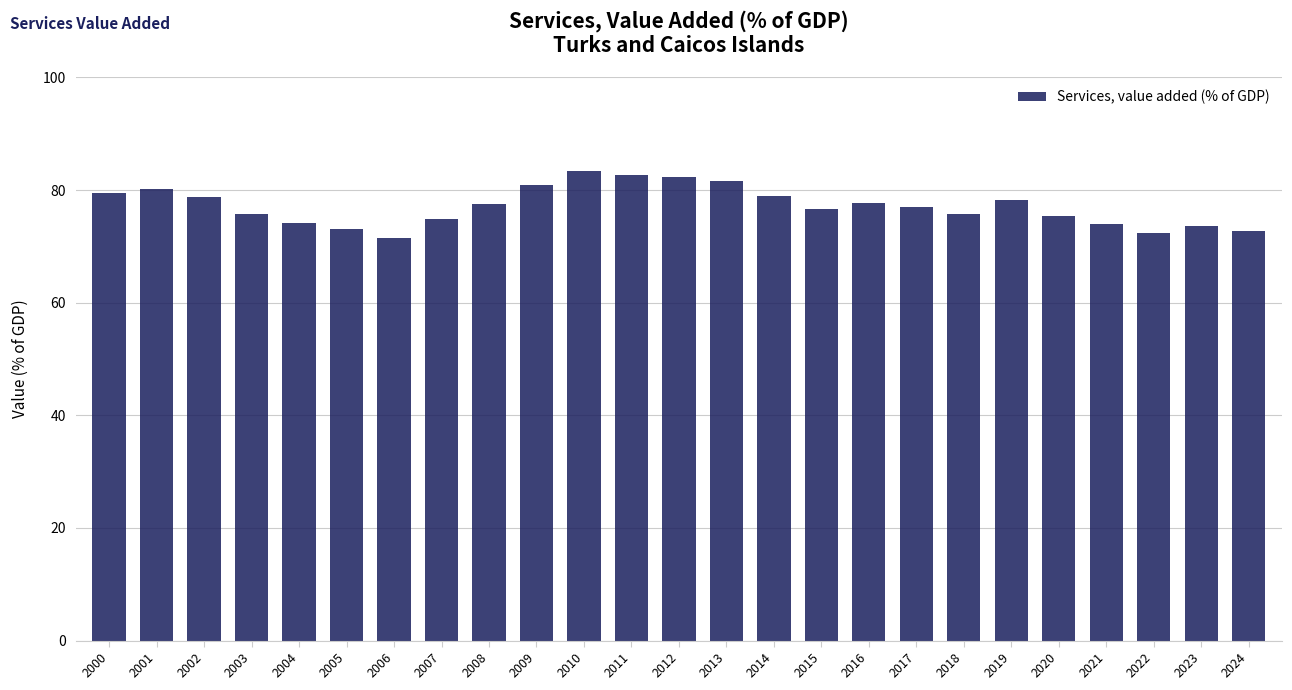

What is the difference between the second highest and minimum values?

11.2